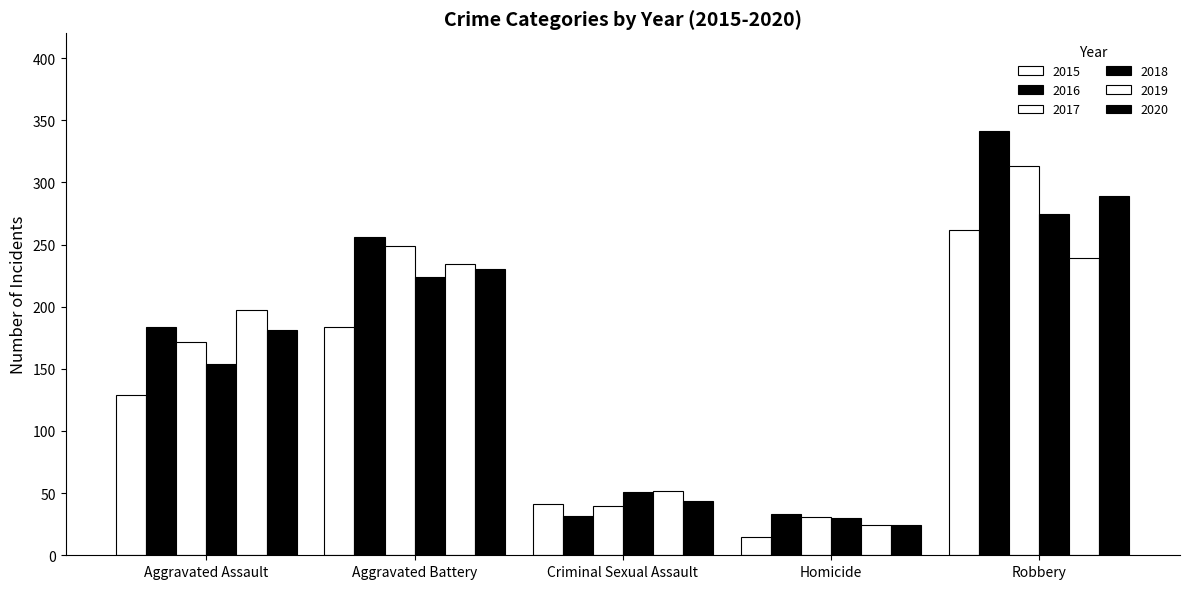

Reading right to left, transcribe all the data shown in this chart.

2015: Robbery=262	Homicide=15	Criminal Sexual Assault=41	Aggravated Battery=184	Aggravated Assault=129
2016: Robbery=341	Homicide=33	Criminal Sexual Assault=32	Aggravated Battery=256	Aggravated Assault=184
2017: Robbery=313	Homicide=31	Criminal Sexual Assault=40	Aggravated Battery=249	Aggravated Assault=172
2018: Robbery=275	Homicide=30	Criminal Sexual Assault=51	Aggravated Battery=224	Aggravated Assault=154
2019: Robbery=239	Homicide=24	Criminal Sexual Assault=52	Aggravated Battery=234	Aggravated Assault=197
2020: Robbery=289	Homicide=24	Criminal Sexual Assault=44	Aggravated Battery=230	Aggravated Assault=181